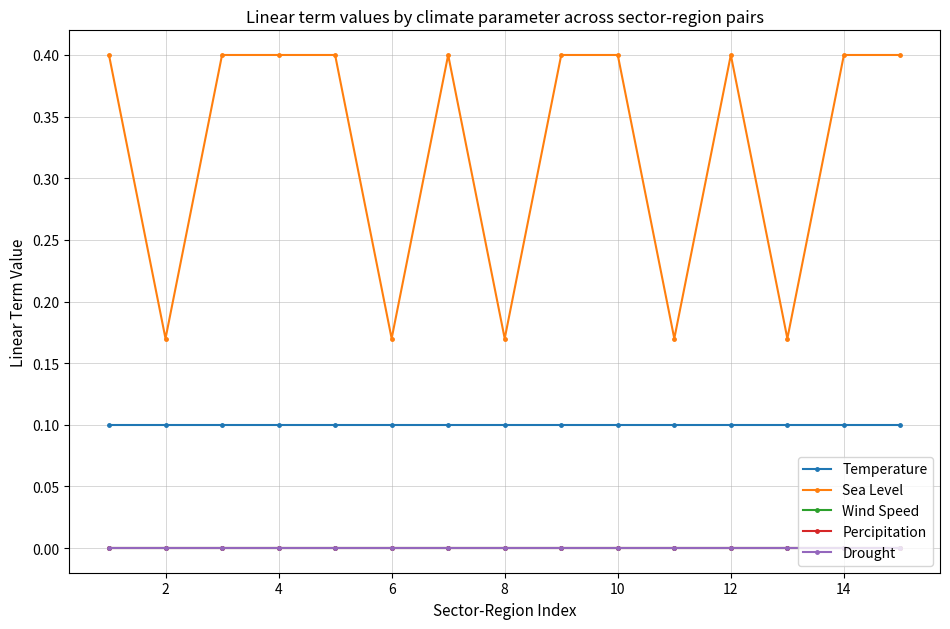

What is the greatest value displayed?

0.4